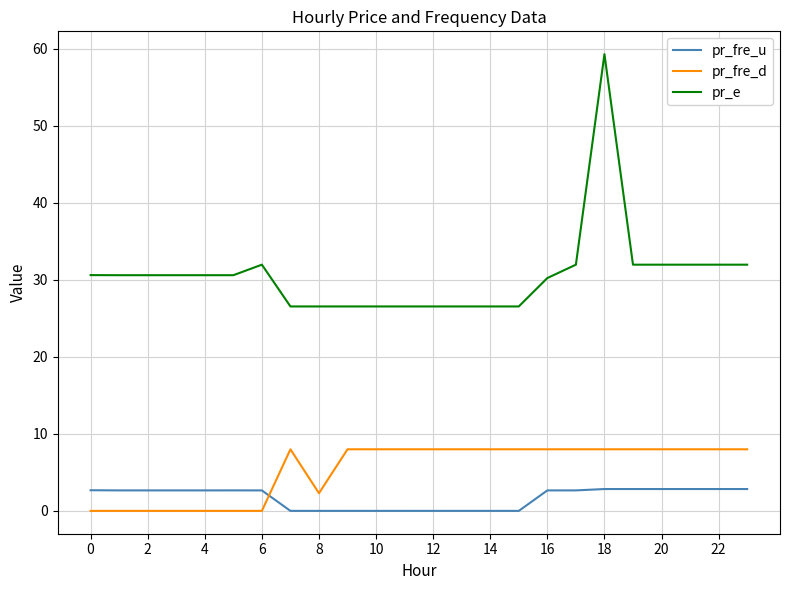

Which series has the largest total across all categories?

pr_e